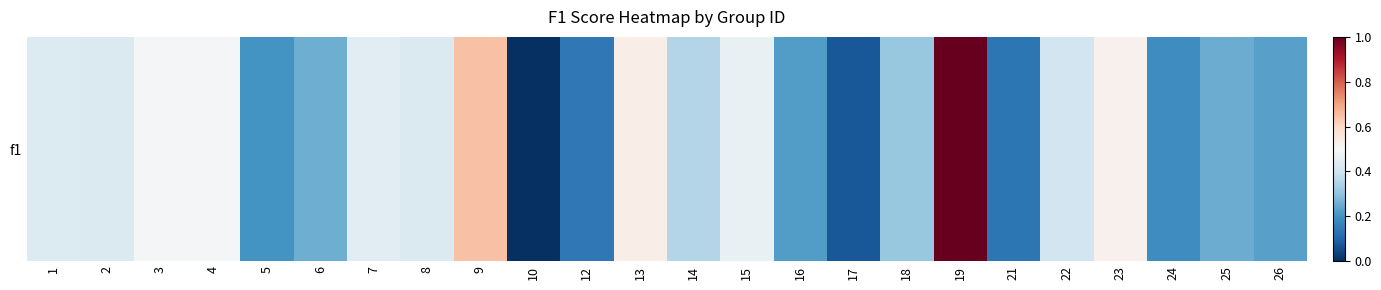

Rank the categories by value from lowest to highest.

10, 17, 21, 12, 24, 5, 16, 26, 25, 6, 18, 14, 22, 8, 2, 1, 7, 15, 4, 3, 23, 13, 9, 19